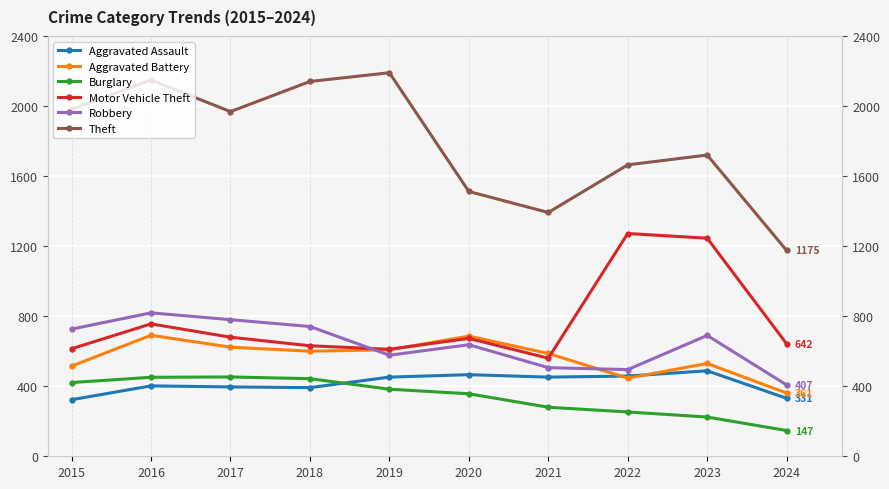

Where does the Burglary series first go above 383?

2015